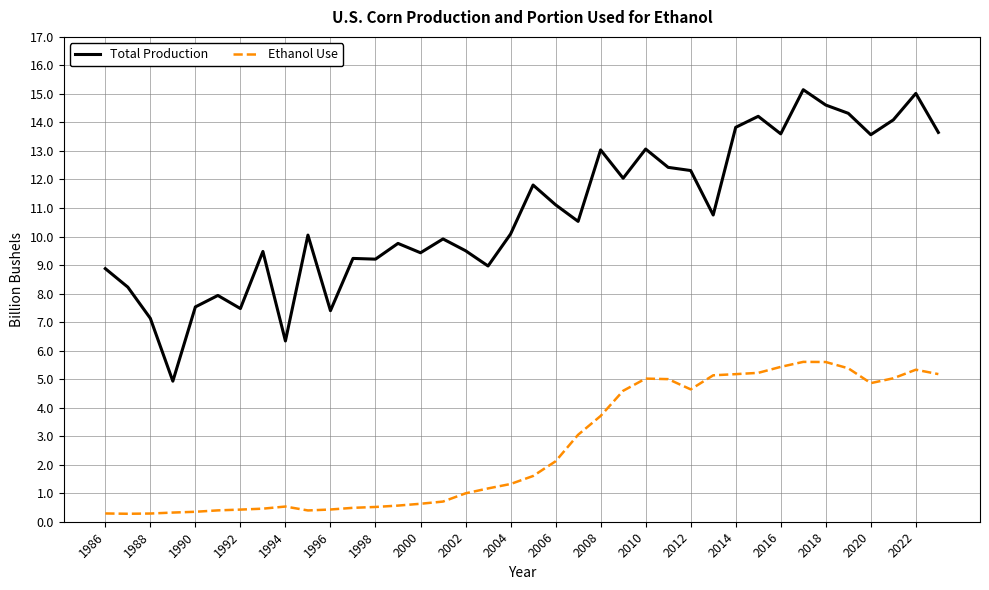

What is the sum of all Ethanol Use values?

98.2